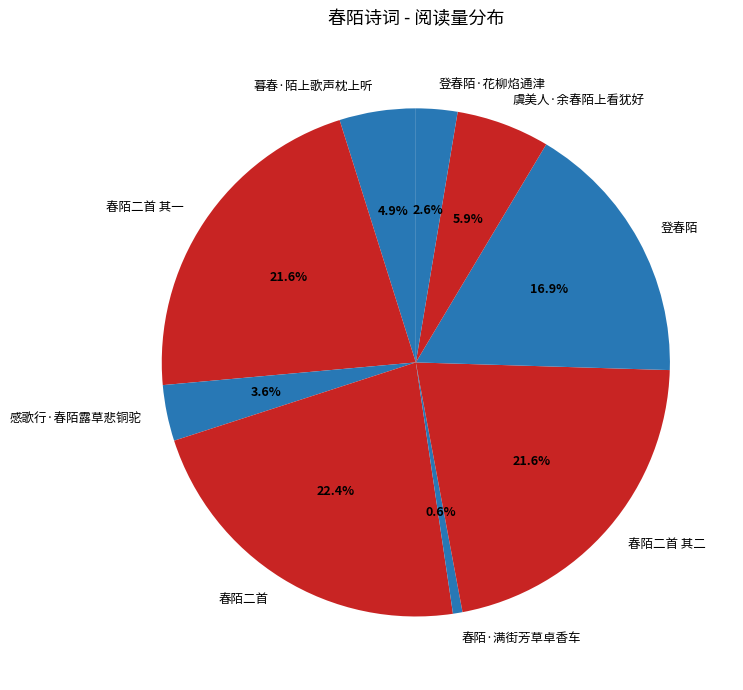

How many segments does this pie chart have?

9